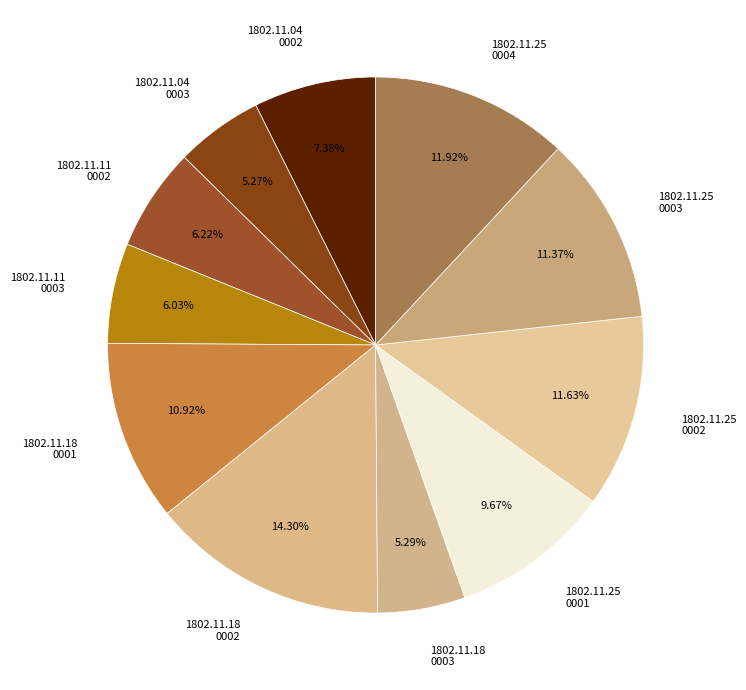

Which has a higher value, 1802.11.25 0004 or 1802.11.25 0001?

1802.11.25 0004